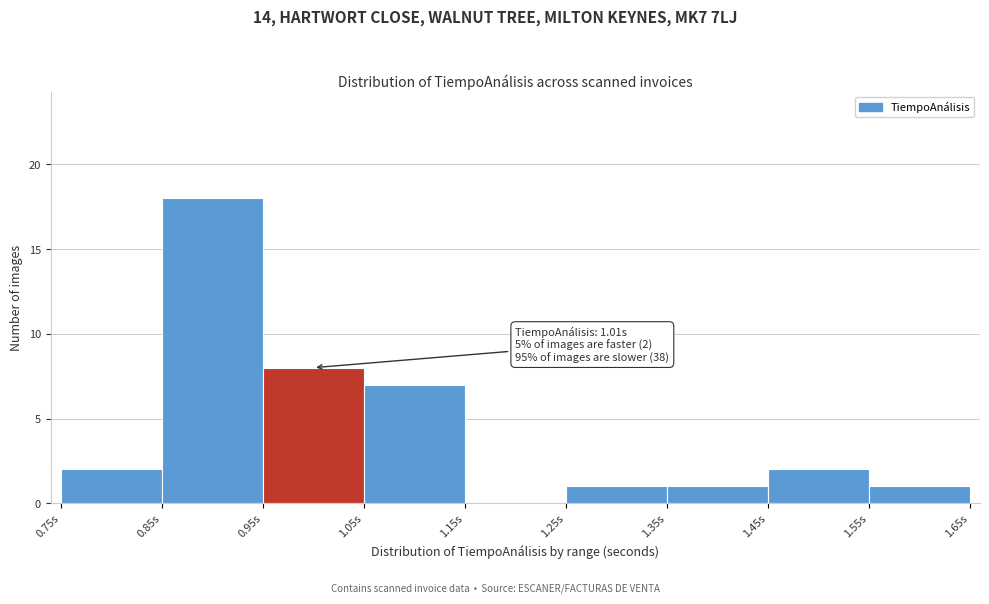

Over which range of the x-axis is the bar tallest?

0.85 to 0.95